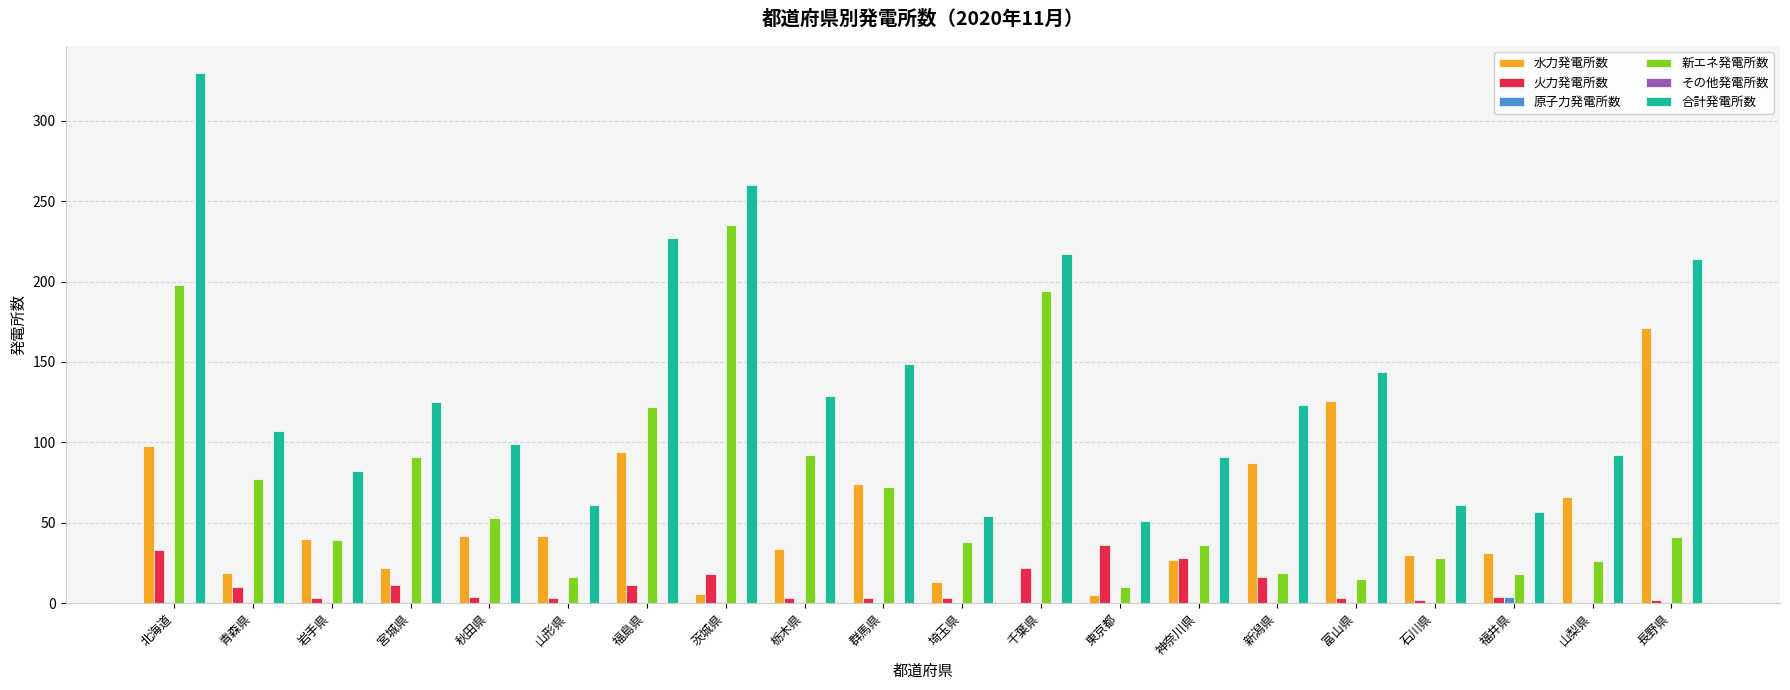

What is the approximate value of 火力発電所数 at 神奈川県?

28